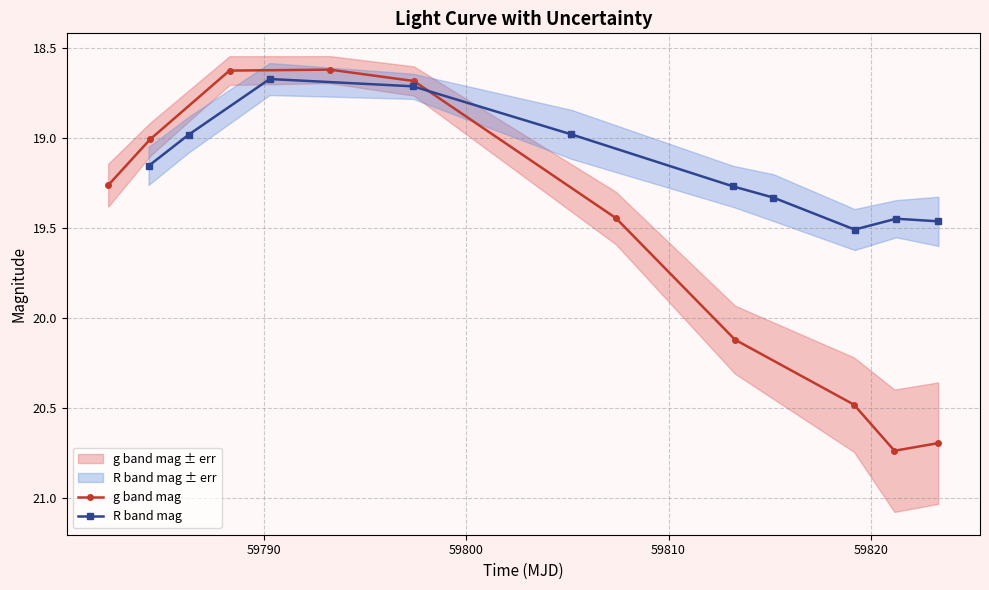

What is the difference between the maximum and second lowest values in the R band mag series?

0.8